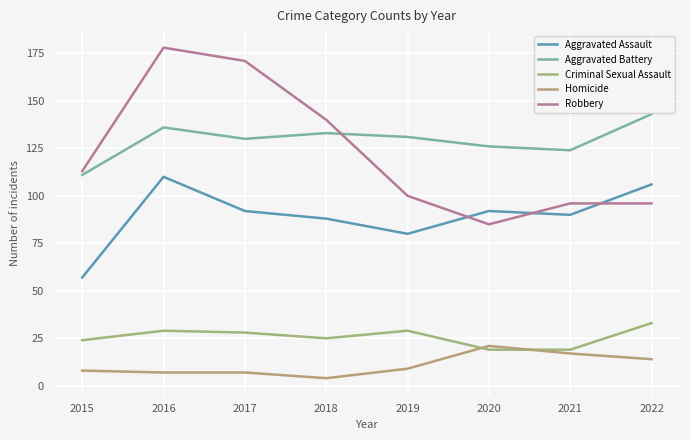

True or false: Criminal Sexual Assault has a value of 28 at 2017.

True